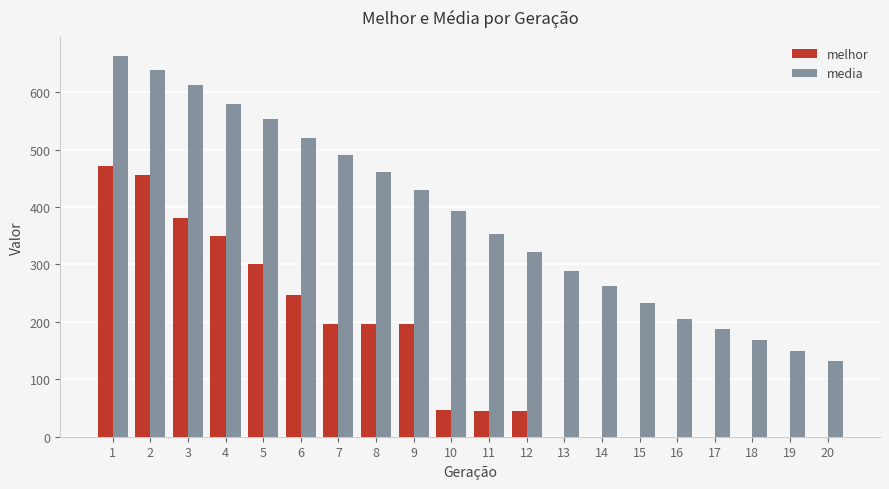

Which series changed the most between 17 and 18?

media